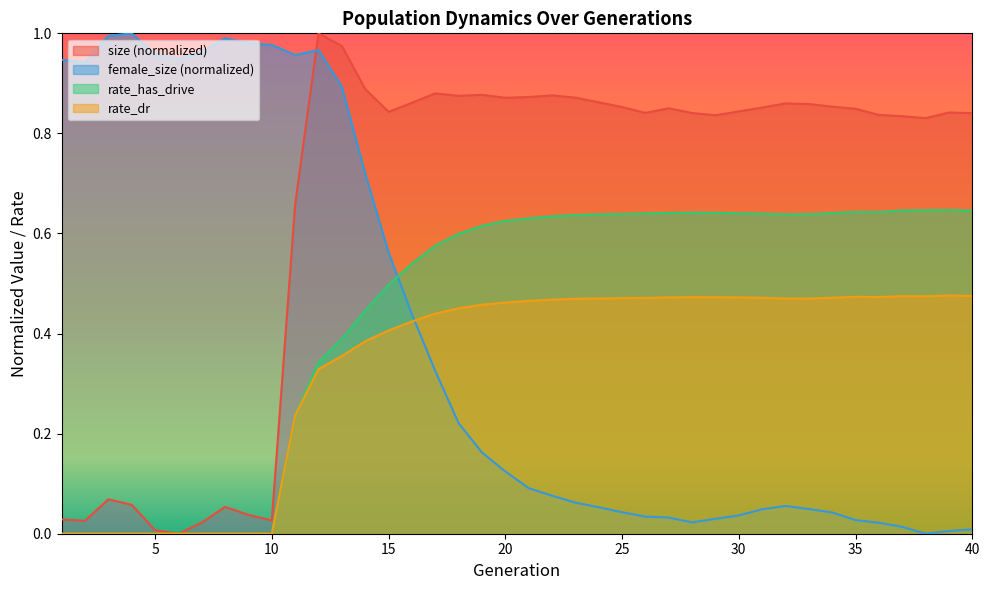

Between 13 and 25, which series saw the biggest shift?

female_size